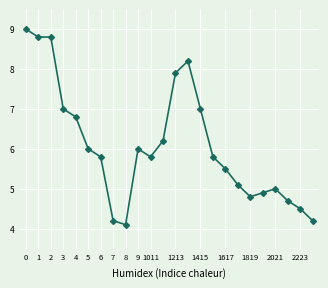

Reading left to right, transcribe all the data shown in this chart.

9.0	8.8	8.8	7.0	6.8	6.0	5.8	4.2	4.1	6.0	5.8	6.2	7.9	8.2	7.0	5.8	5.5	5.1	4.8	4.9	5.0	4.7	4.5	4.2